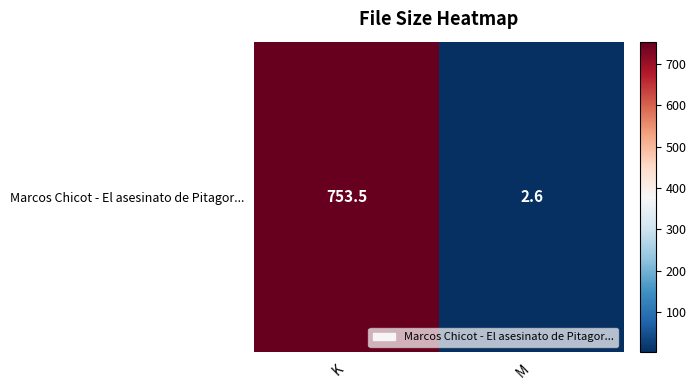

The value at K is 1161.8. True or false?

False